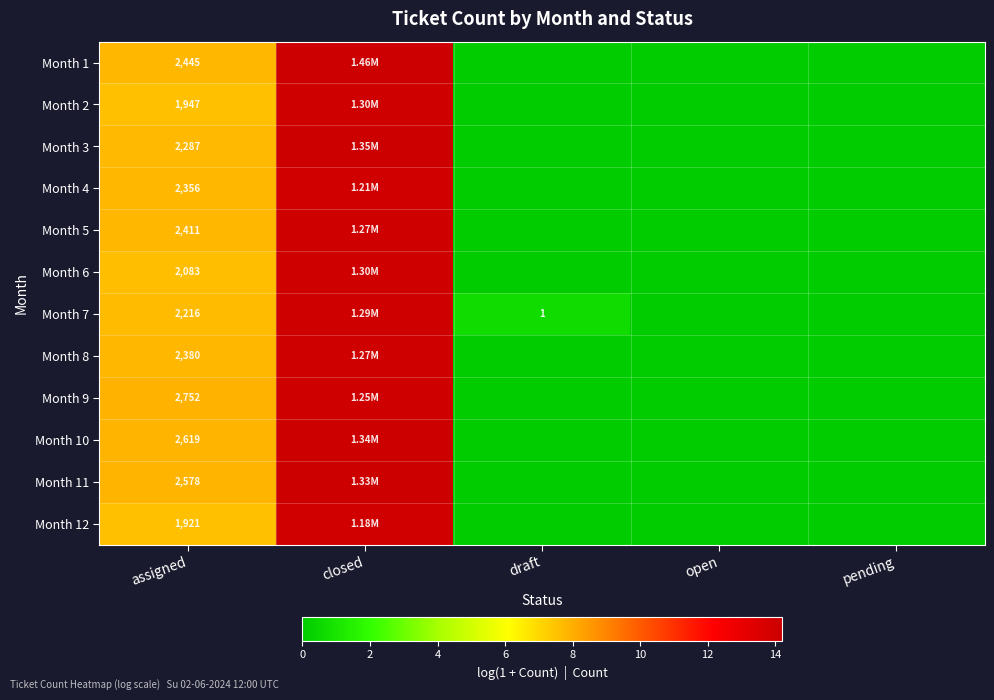

Count the number of data series in this chart.

12